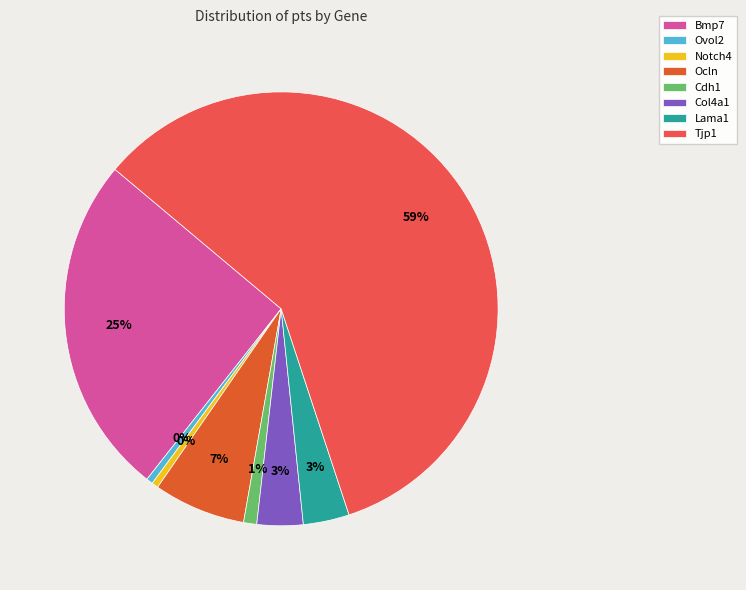

Which slice represents more than half of the pie?

Tjp1